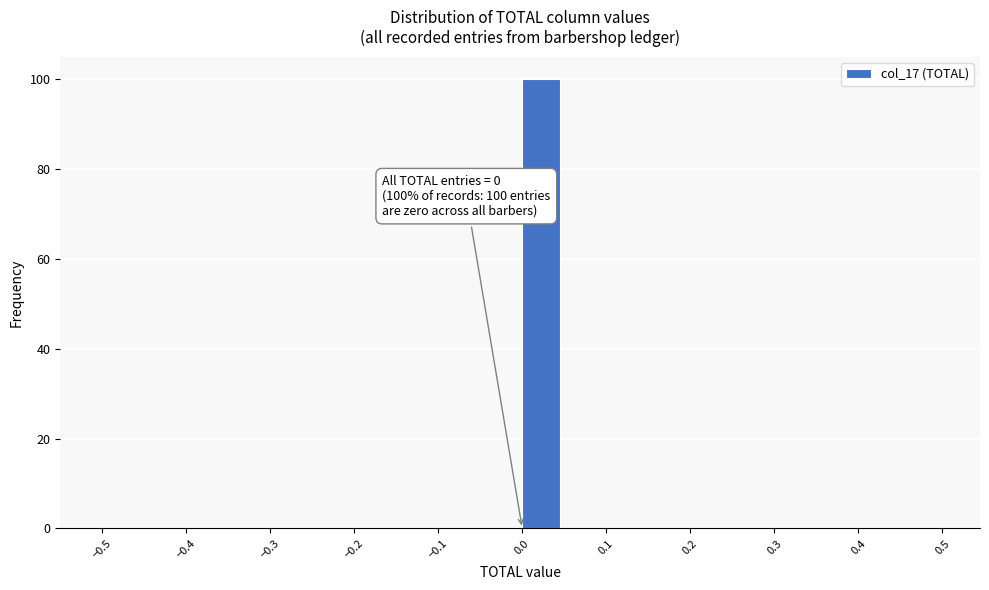

Over which range of the x-axis is the bar tallest?

0.00 to 0.05